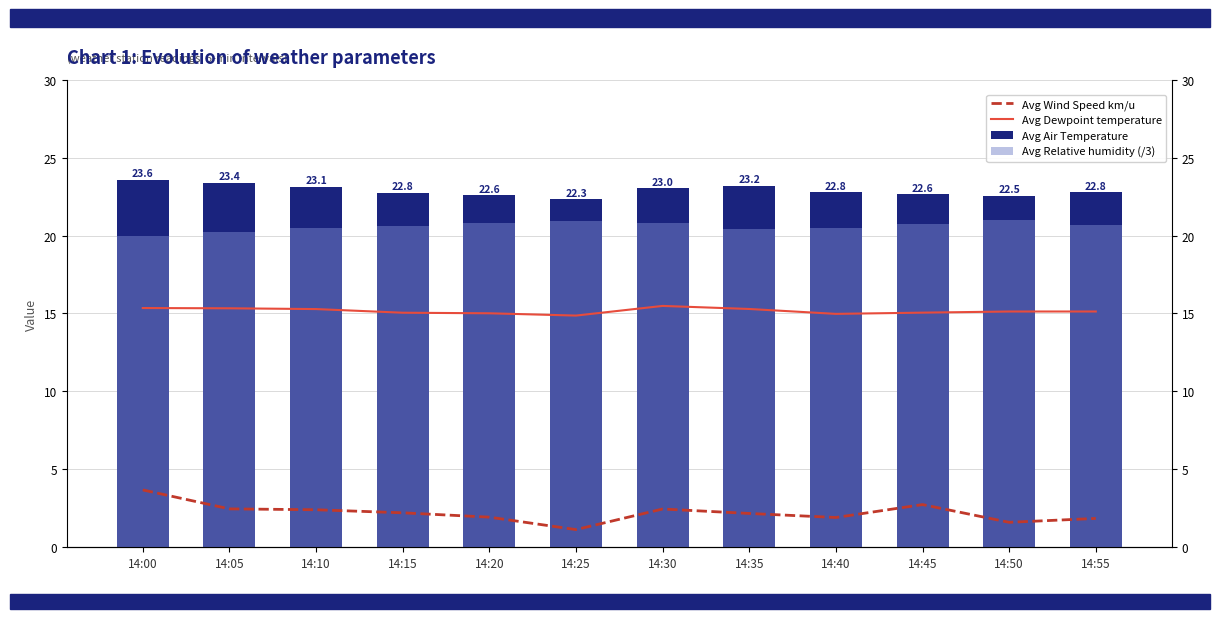

Which category has the lowest value in the Avg Relative humidity (/3) series?

14:00